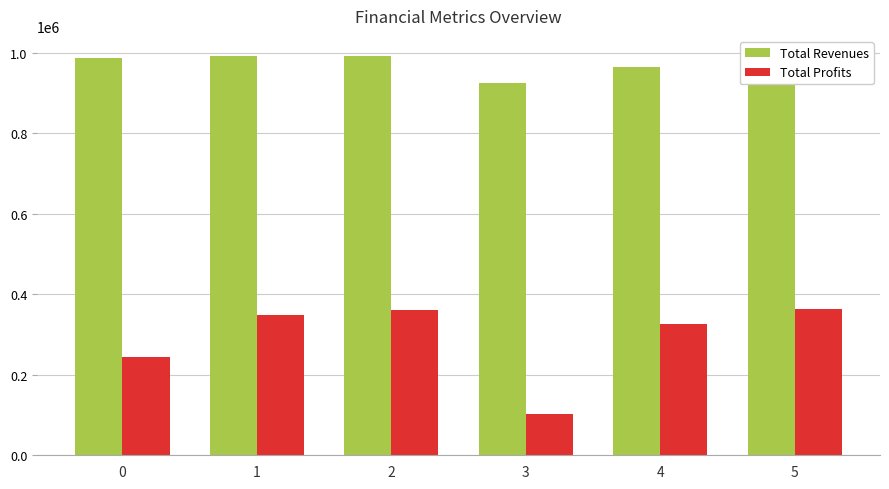

How many categories are shown in the chart?

6